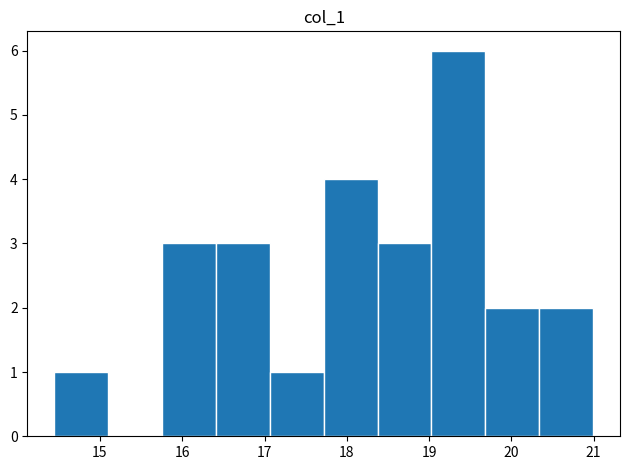

Reading left to right, transcribe this chart: for each bar, give the range it covers on the x-axis and its height. Neither the bar edges nor the heights are printed on the chart, so give them approximately, as read against the axes.

14.4 to 15.1: 1
15.1 to 15.8: 0
15.8 to 16.4: 3
16.4 to 17.1: 3
17.1 to 17.7: 1
17.7 to 18.4: 4
18.4 to 19.0: 3
19.0 to 19.7: 6
19.7 to 20.3: 2
20.3 to 21.0: 2